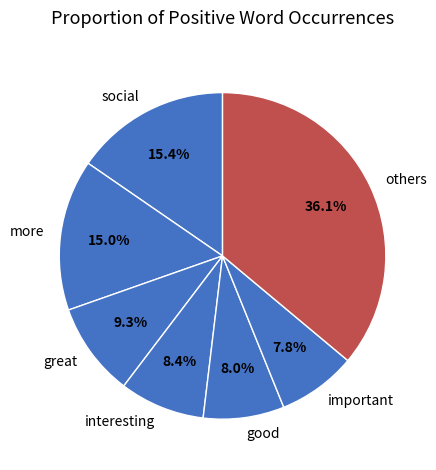

Do social and great together represent more than half of the pie?

No